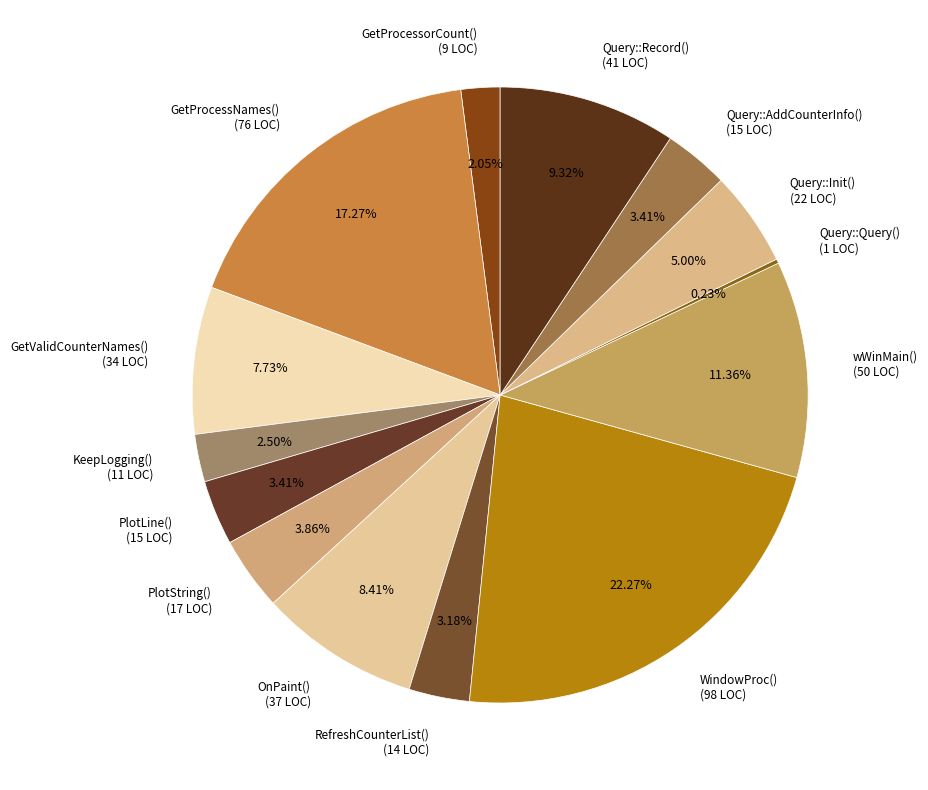

Do Query::Init() (22 LOC) and PlotLine() (15 LOC) together represent more than half of the pie?

No